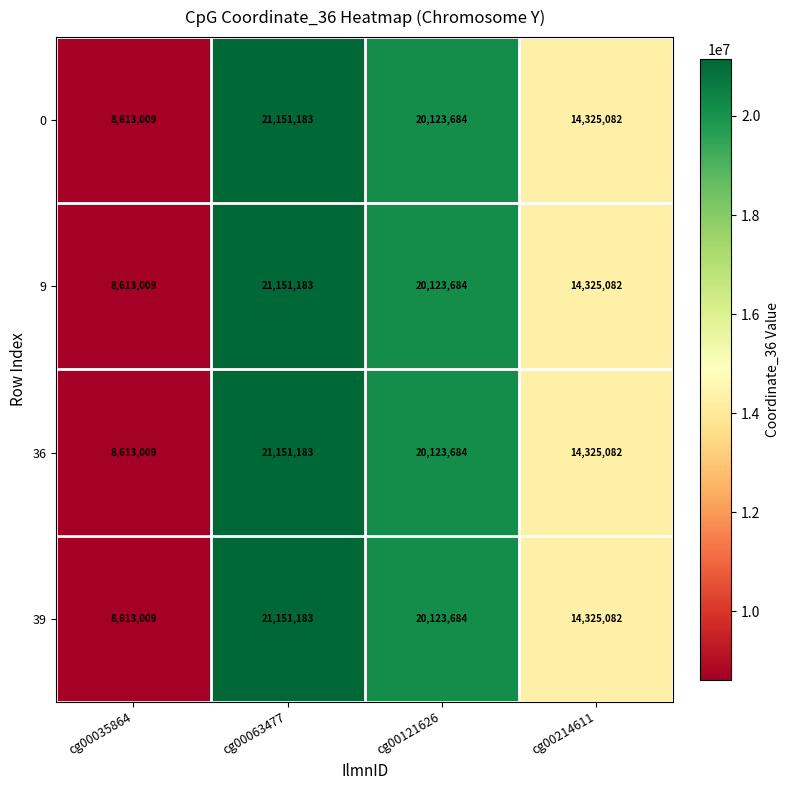

What is the average value of the 0 series?

16053240